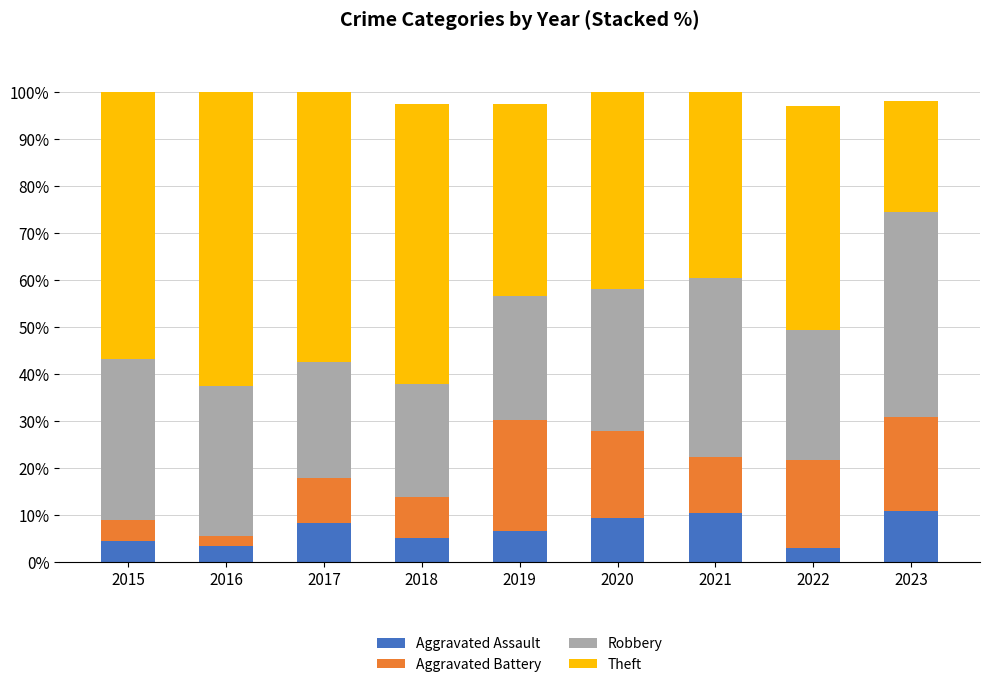

Is it true that Aggravated Assault equals 6.6 at 2019?

True